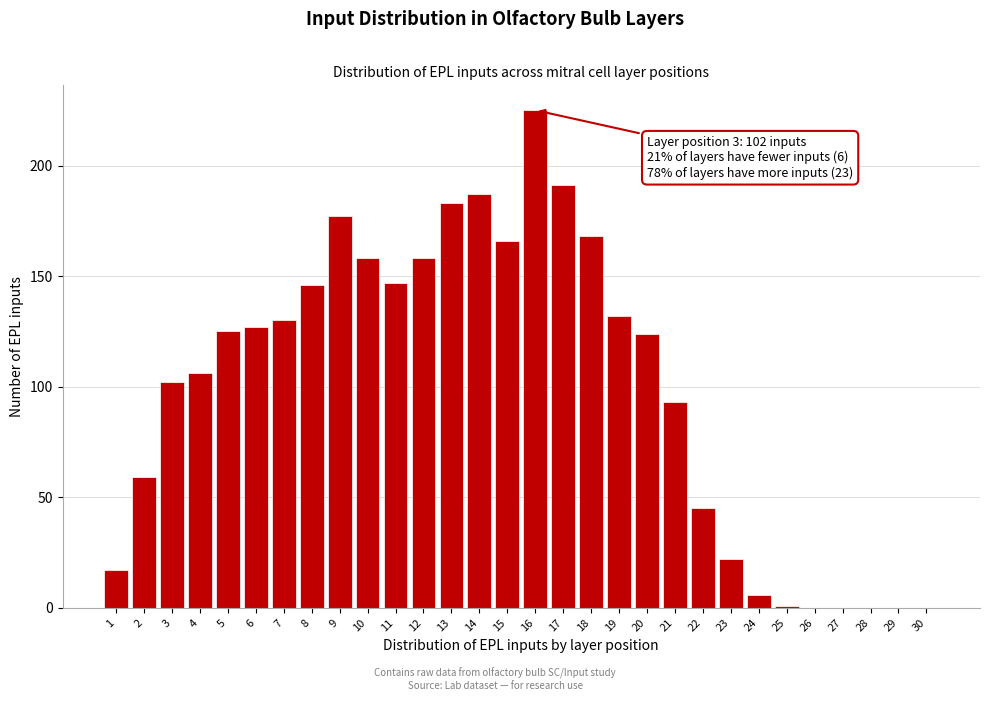

Reading right to left, transcribe all the data shown in this chart.

30=0	29=0	28=0	27=0	26=0	25=1	24=6	23=22	22=45	21=93	20=124	19=132	18=168	17=191	16=225	15=166	14=187	13=183	12=158	11=147	10=158	9=177	8=146	7=130	6=127	5=125	4=106	3=102	2=59	1=17